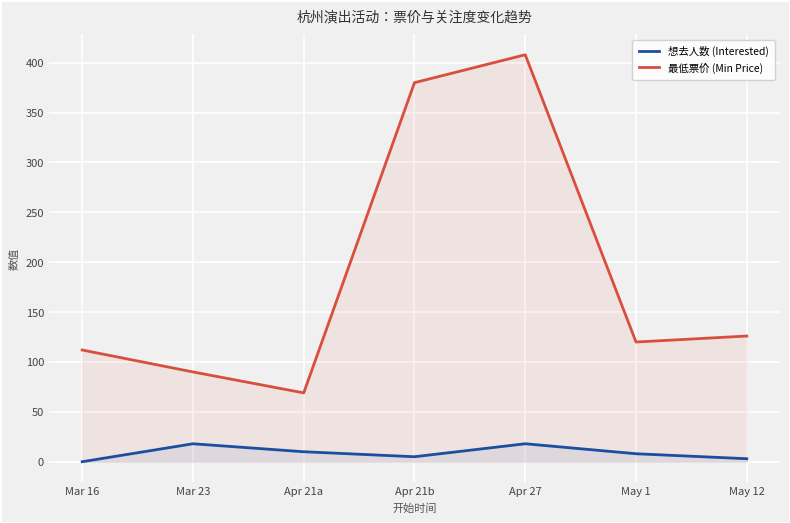

What is the sum of the 想去人数 (Interested) values at May 1 and Mar 23?

26